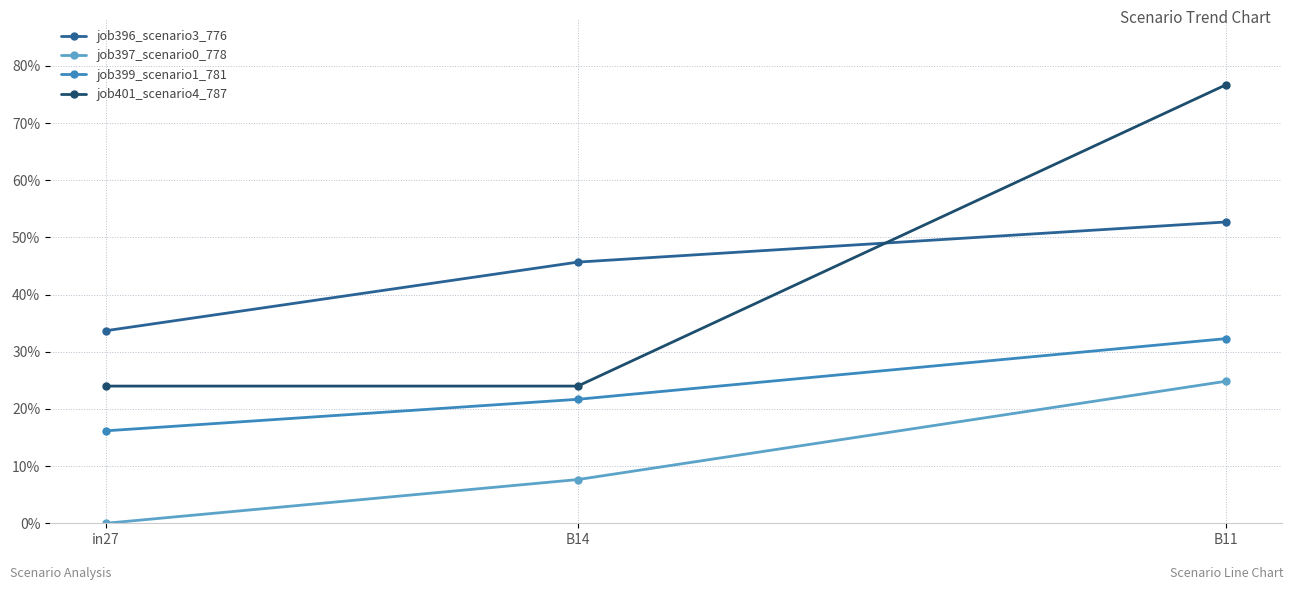

The value of job396_scenario3_776 at B14 is 0.3. True or false?

False